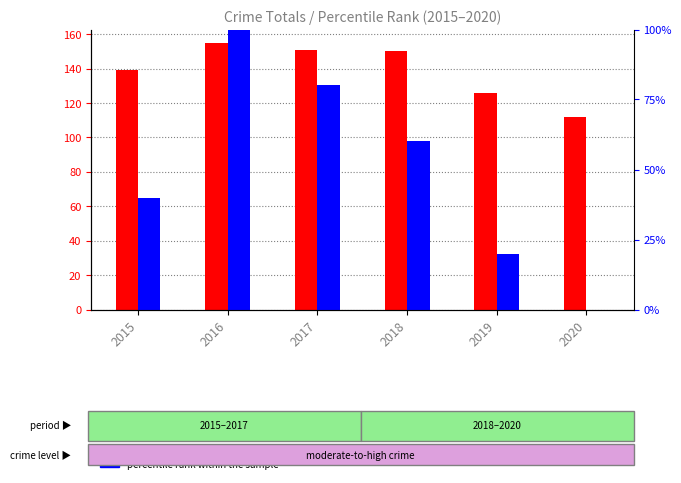

Reading right to left, what are all the values shown in this chart?

transformed count: 112	126	150	151	155	139
percentile rank within the sample: 0	20	60	80	100	40